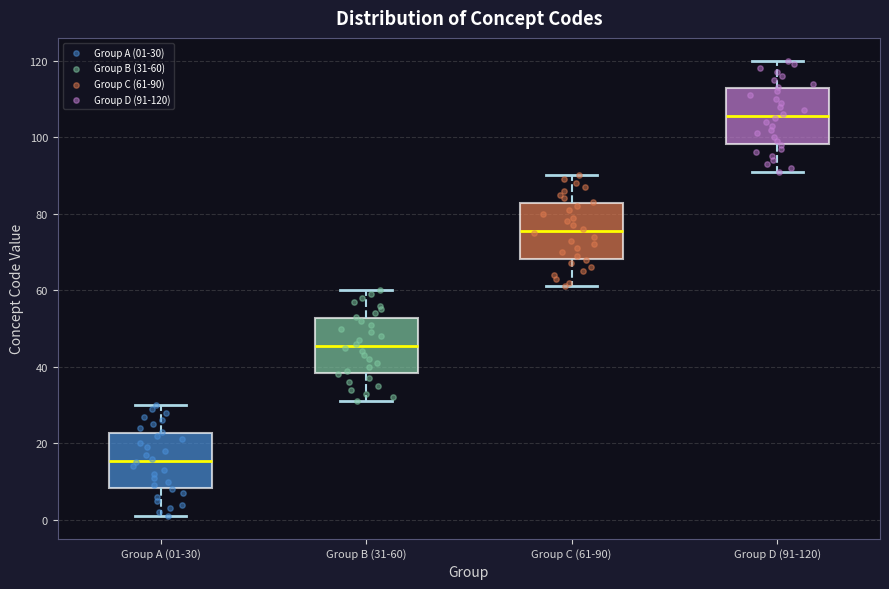

Where does the median line of the box for Group A (01-30) sit on the y-axis? The values are not printed on the chart, so give them approximately, as read against the axis.

16